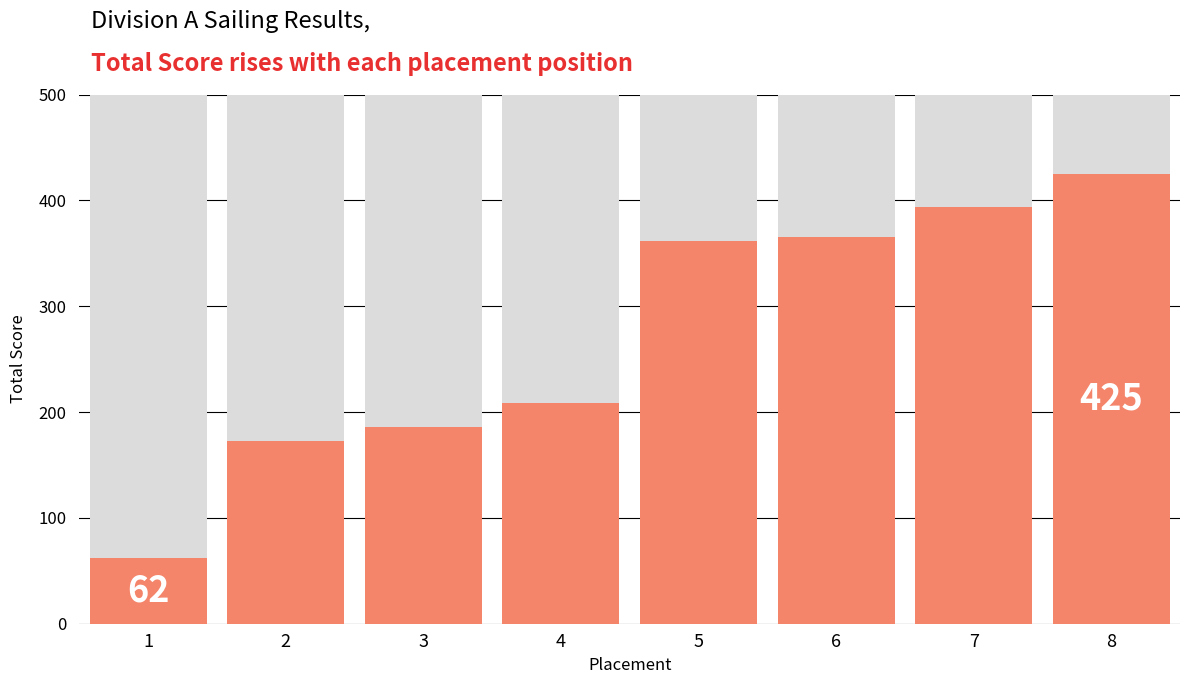

List the labels in order of value, largest first.

8, 7, 6, 5, 4, 3, 2, 1